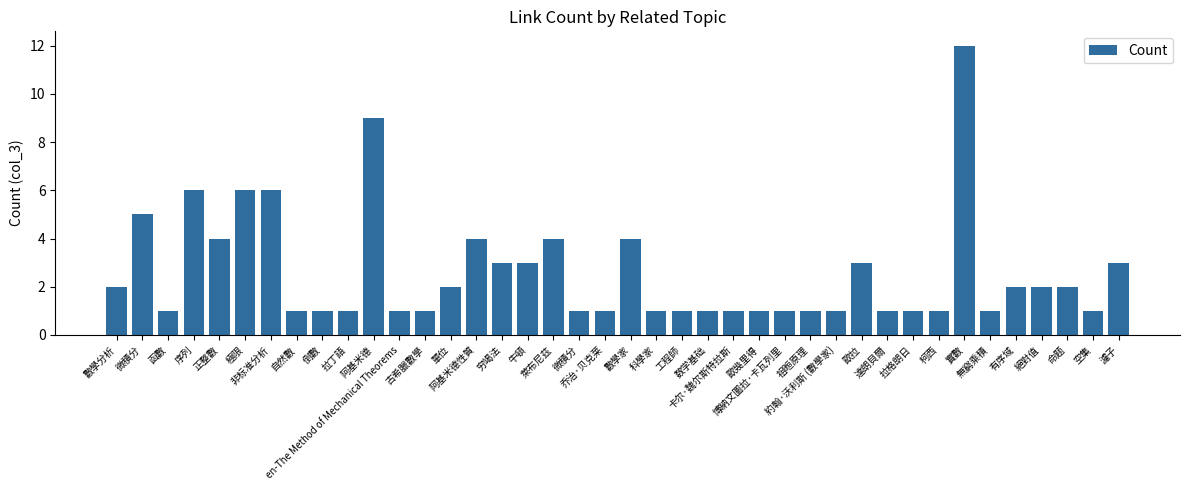

Reading left to right, transcribe all the data shown in this chart.

數學分析=2	微積分=5	函數=1	序列=6	正整數=4	極限=6	非标准分析=6	自然數=1	倒數=1	拉丁語=1	阿基米德=9	en-The Method of Mechanical Theorems=1	古希臘數學=1	單位=2	阿基米德性質=4	穷竭法=3	牛頓=3	萊布尼茲=4	微積分=1	乔治·贝克莱=1	數學家=4	科學家=1	工程師=1	数学基础=1	卡尔·魏尔斯特拉斯=1	歐幾里得=1	博納文圖拉·卡瓦列里=1	祖暅原理=1	約翰·沃利斯 (數學家)=1	歐拉=3	達朗貝爾=1	拉格朗日=1	柯西=1	實數=12	無窮乘積=1	有序域=2	絕對值=2	命题=2	空集=1	濾子=3